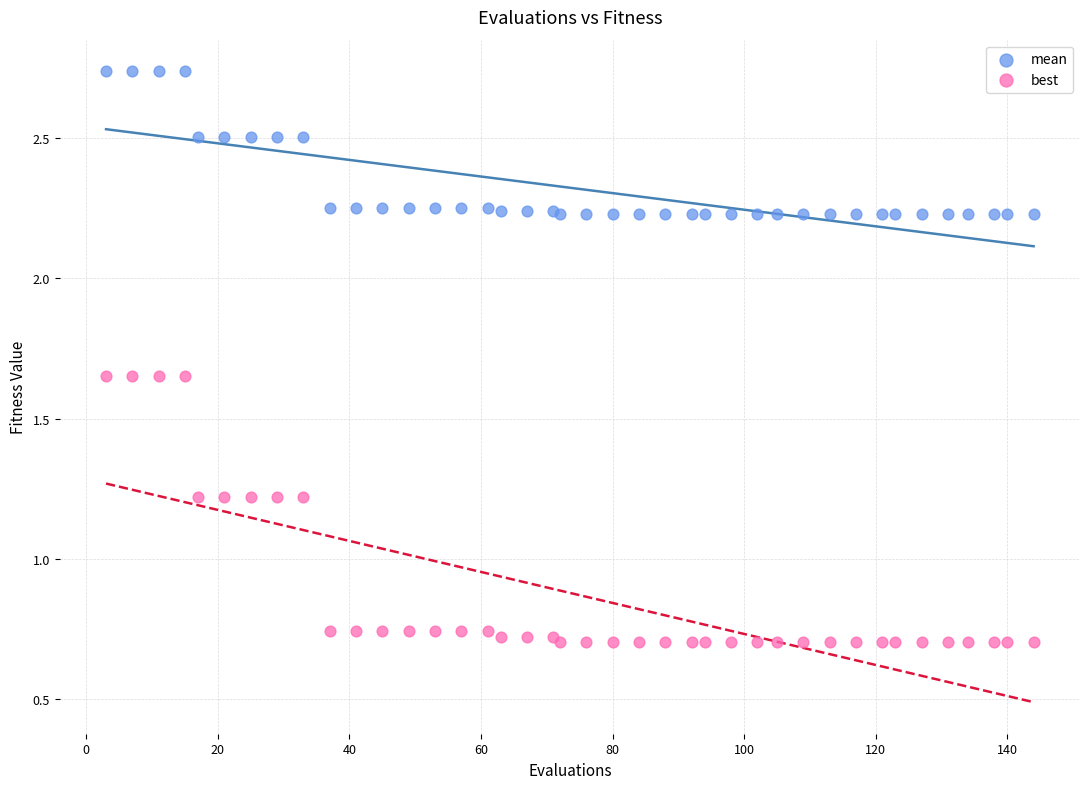

Which series reaches the maximum Y coordinate?

mean